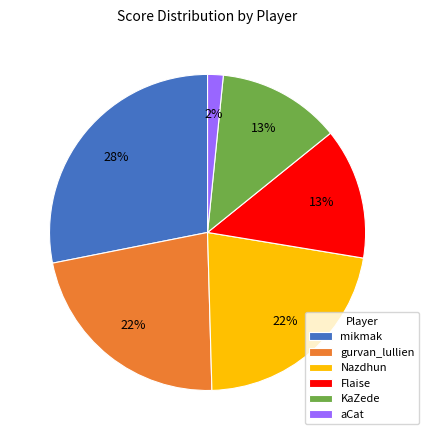

The Nazdhun slice represents 22% of the pie. True or false?

True